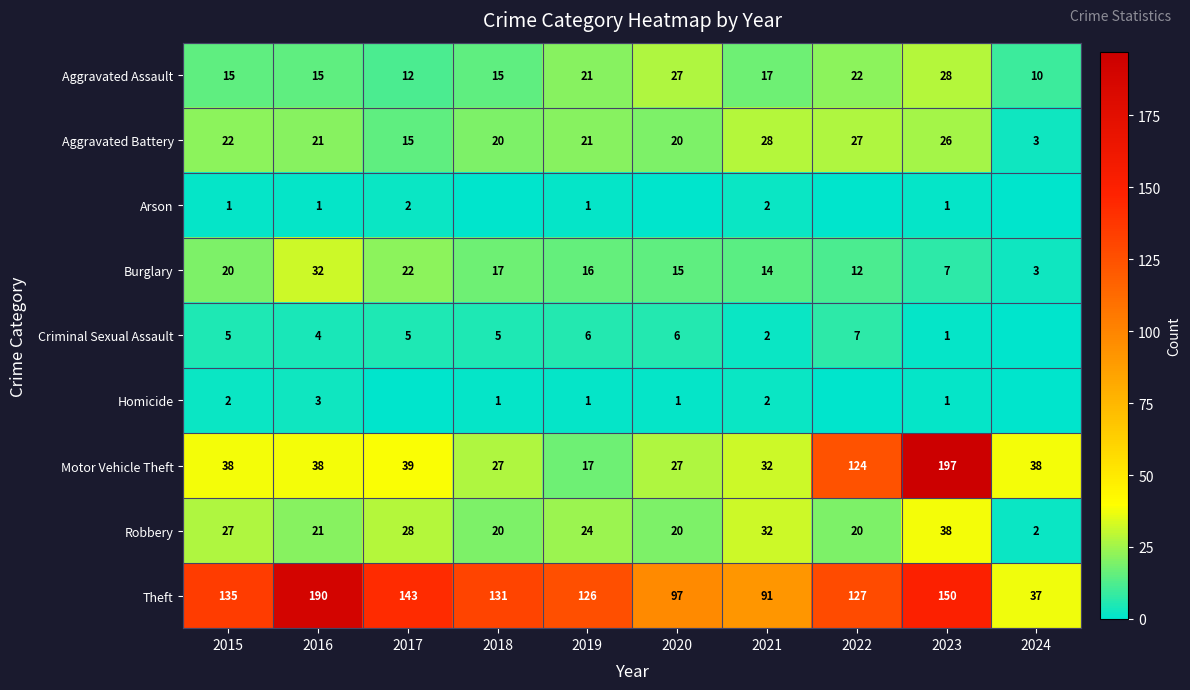

True or false: Burglary has a value of 8 at 2020.

False